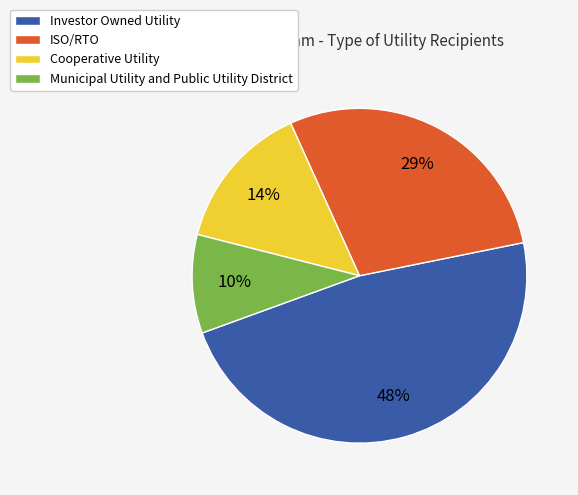

What is the smallest slice in the pie chart?

Municipal Utility and Public Utility District